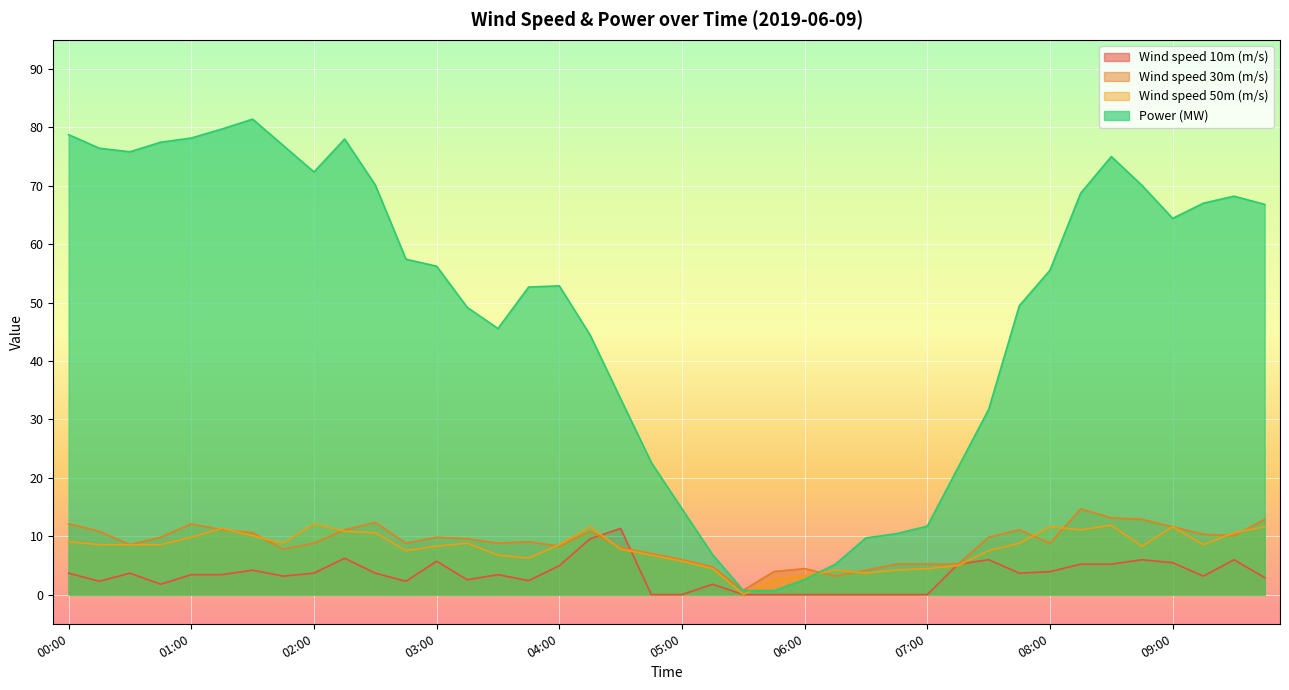

Which series has the widest spread of values?

Power (MW)